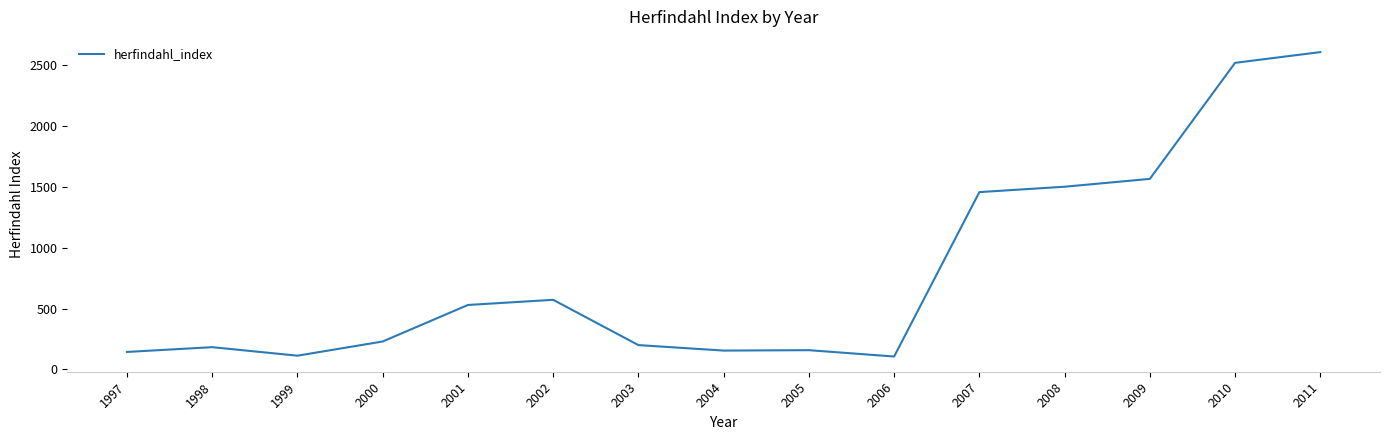

Between 1999 and 2003, which is larger?

2003